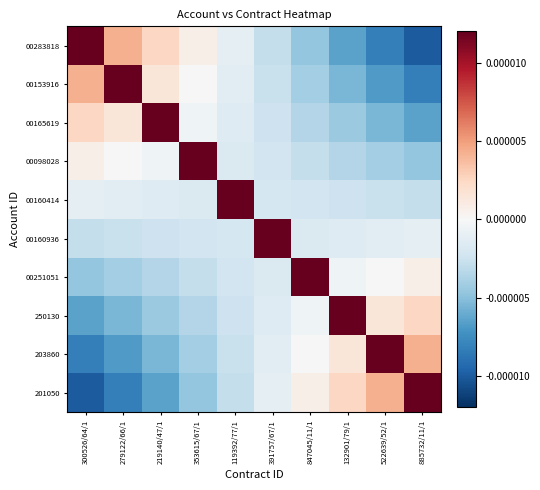

At which category is the sum across all series the highest?

219140/47/1